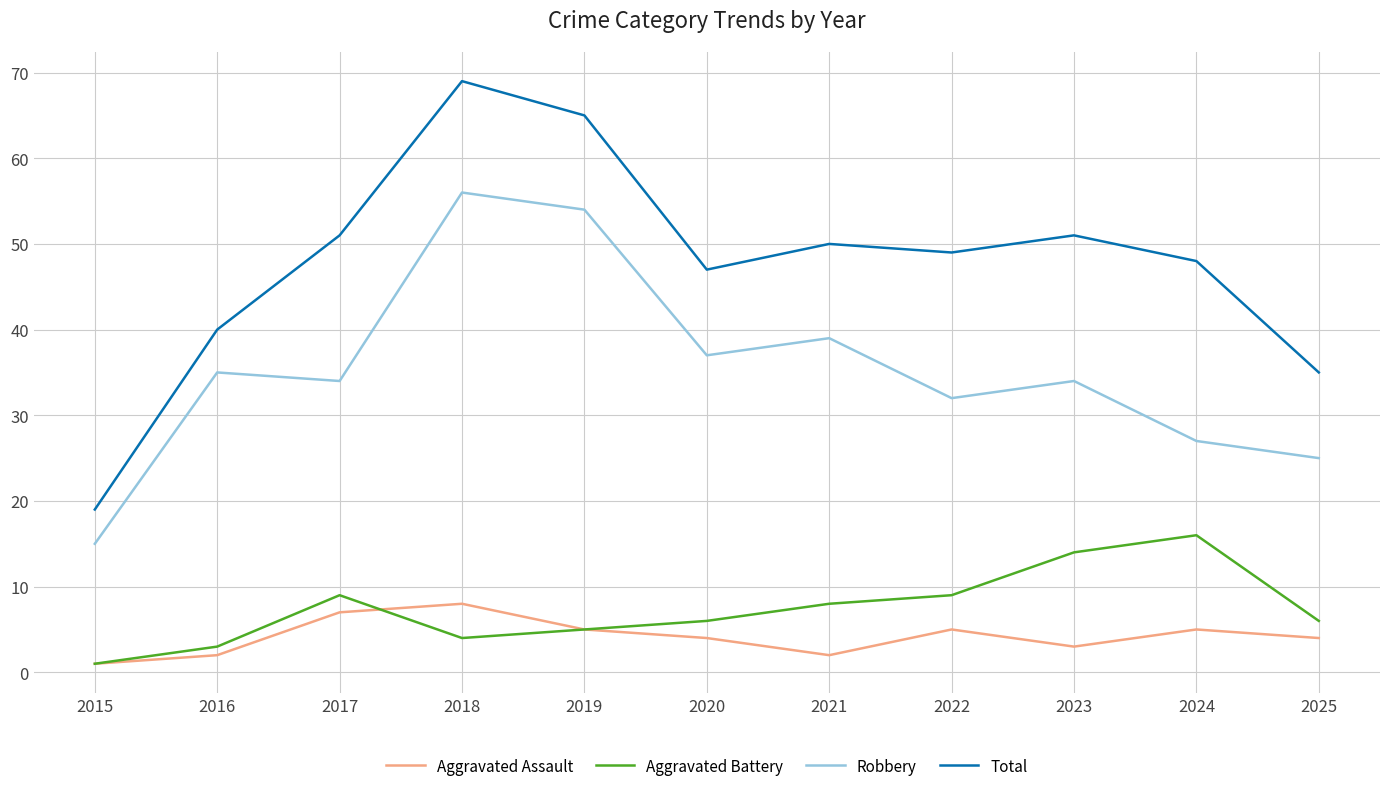

True or false: Aggravated Assault and Robbery cross at least once.

False